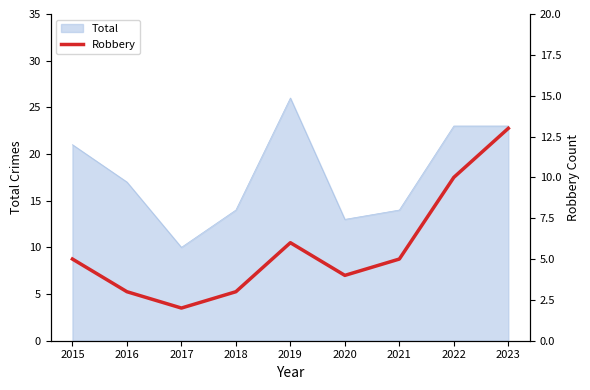

What is the average value?

6